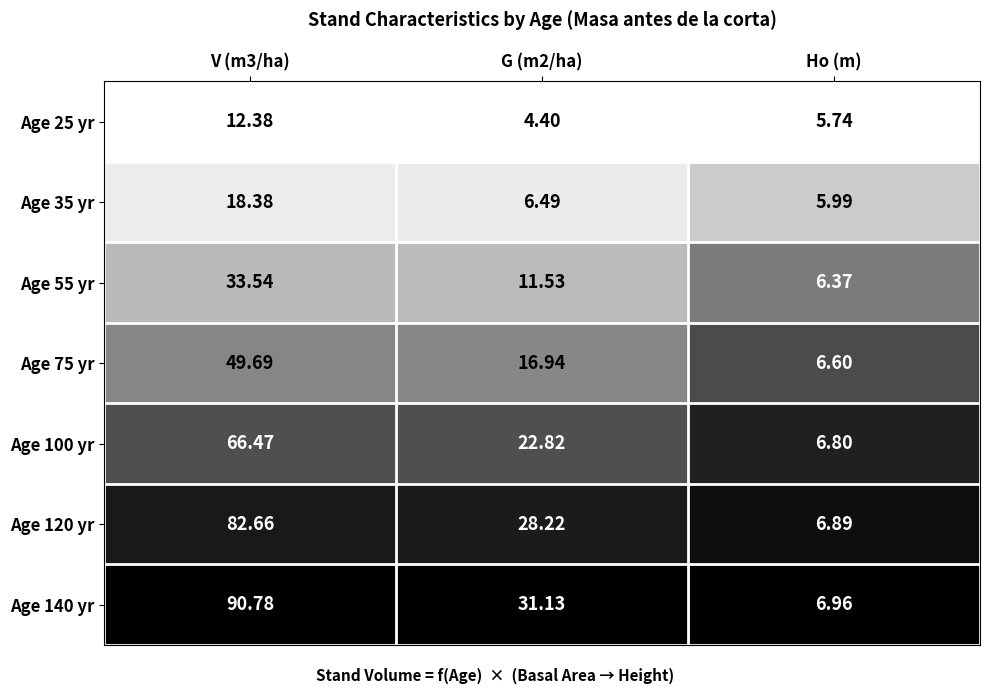

Is the value of Age 75 yr at V (m3/ha) greater than the value of Age 140 yr at G (m2/ha)?

Yes